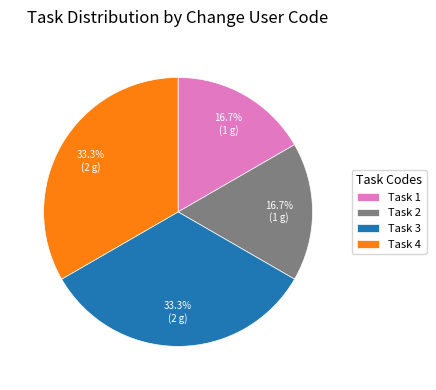

Is there a majority slice in this chart?

No